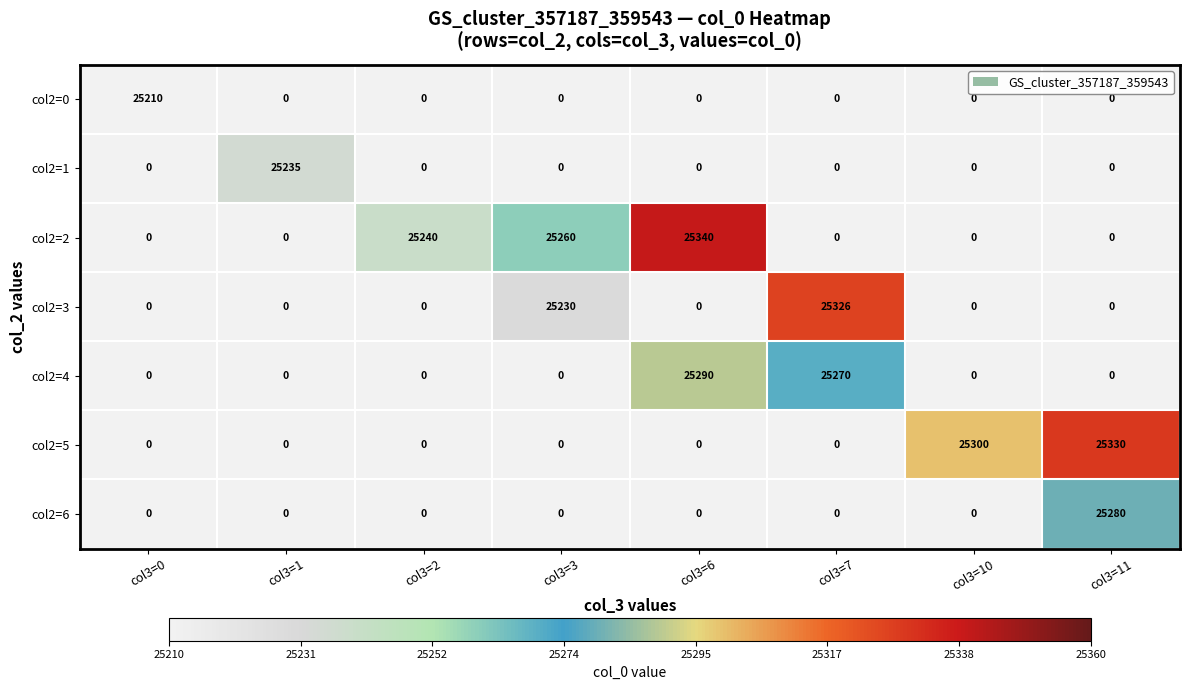

The col2=4 series shows 0 at col3=2. True or false?

True